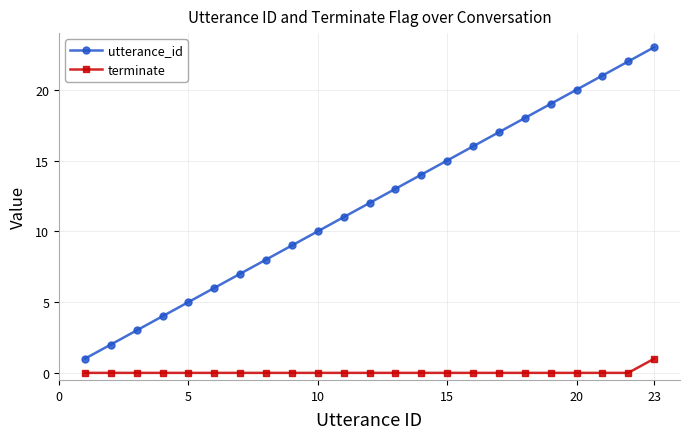

True or false: utterance_id has more than 1 interior local peaks.

False